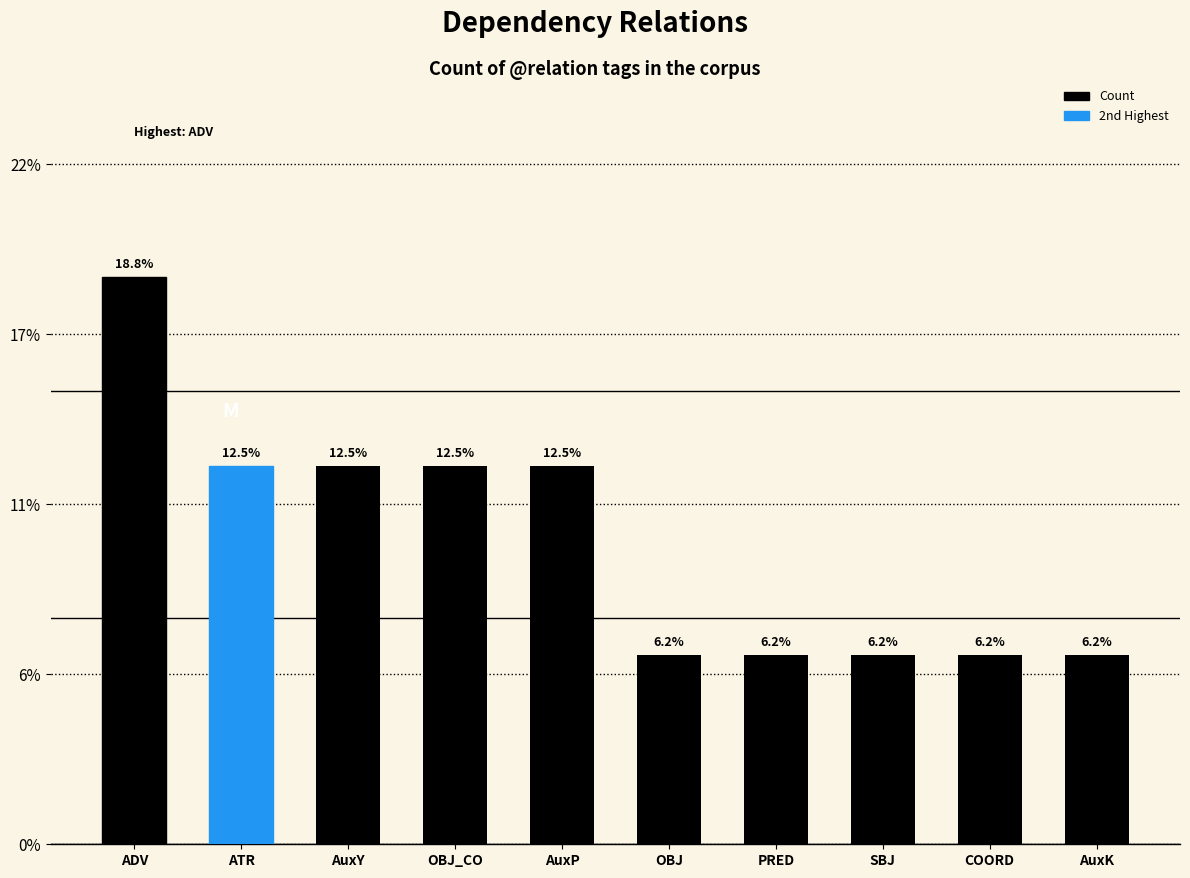

What is the minimum value shown in the chart?

0.1